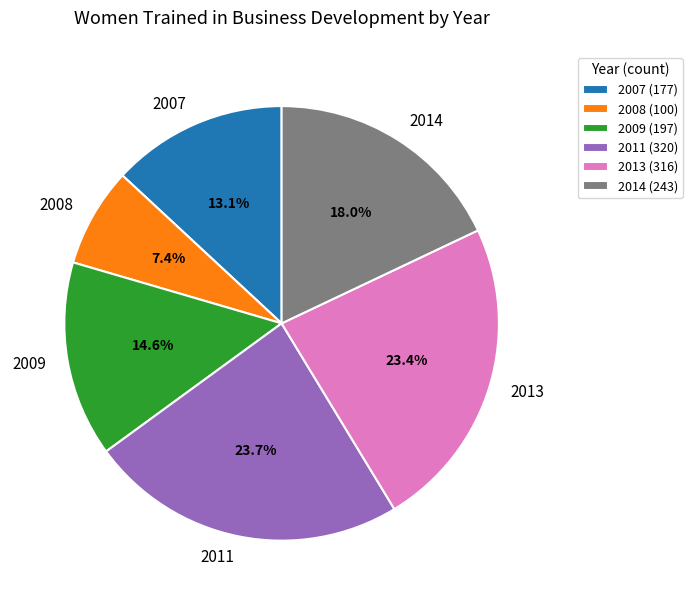

How many slices are in this pie chart?

6